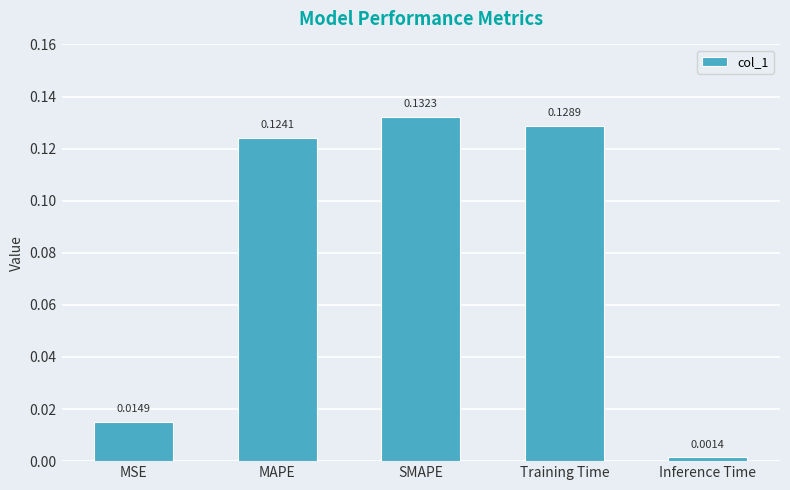

Which label corresponds to the largest value in the chart?

SMAPE